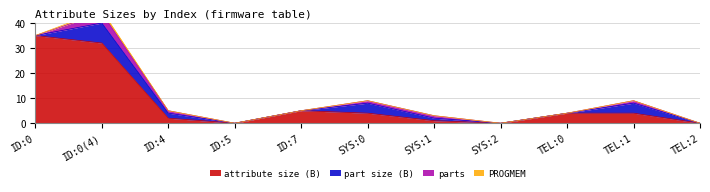

Which has a higher value, 1 or 7?

1